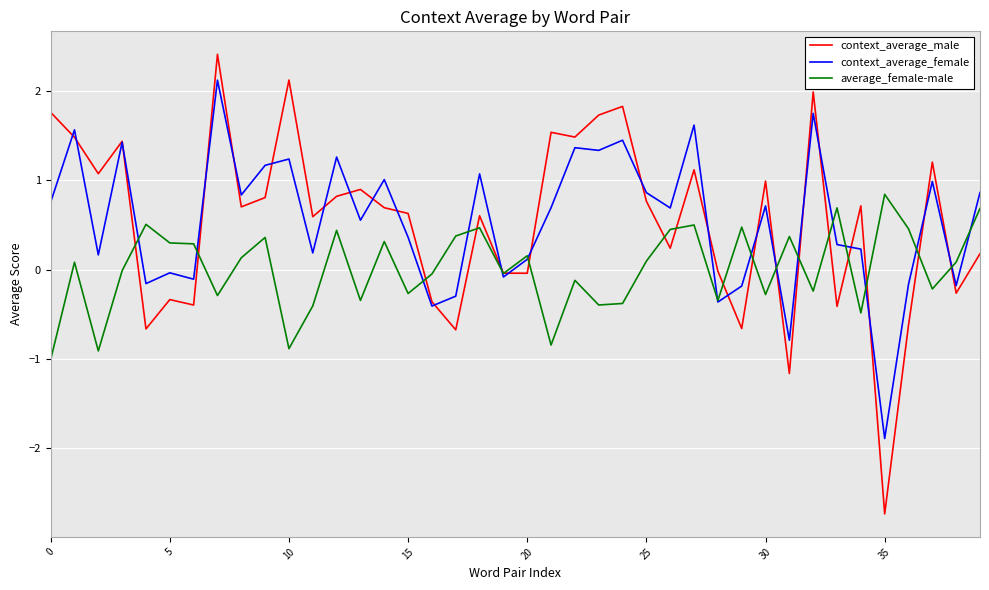

Rank the series by their maximum value, from lowest to highest.

average_female-male, context_average_female, context_average_male